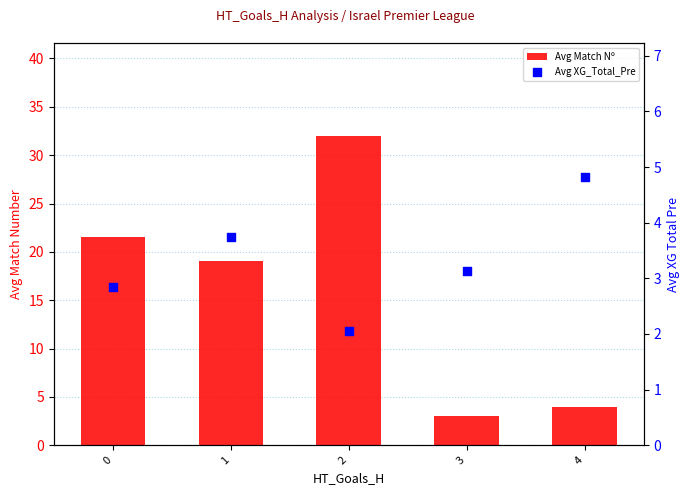

Which series contains the lowest Y value?

Avg XG_Total_Pre